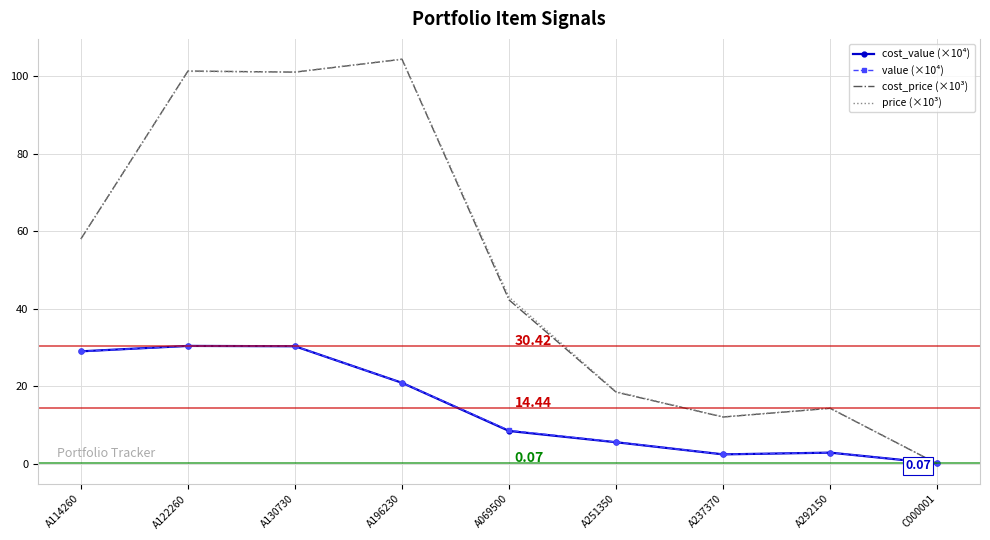

What are all the series names shown in the legend?

cost_value (×10⁴), value (×10⁴), cost_price (×10³), price (×10³)